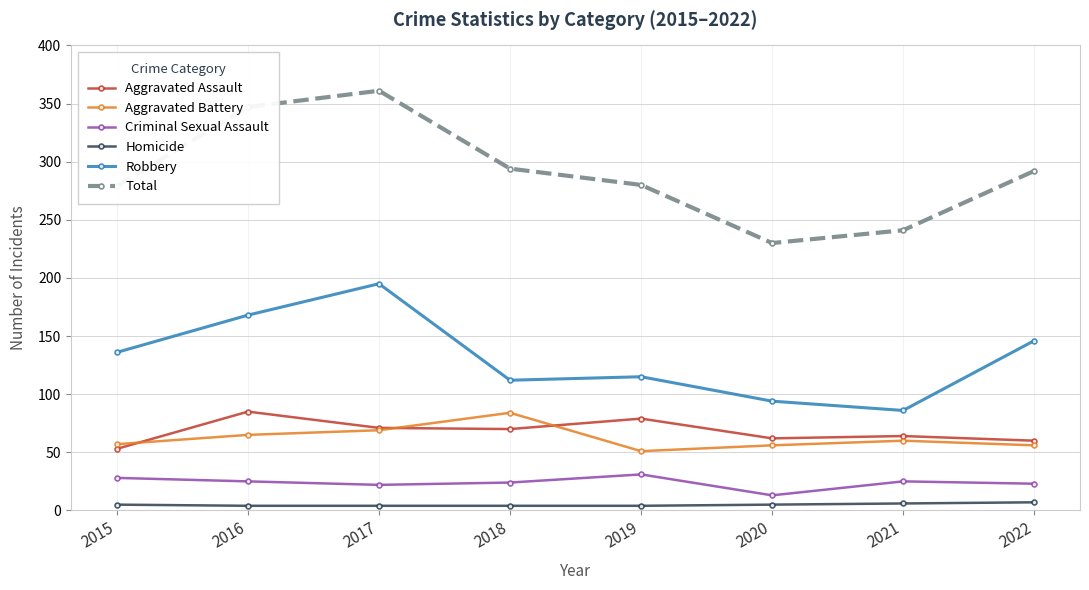

What is the value of the Total point at the 7th from the left?

241